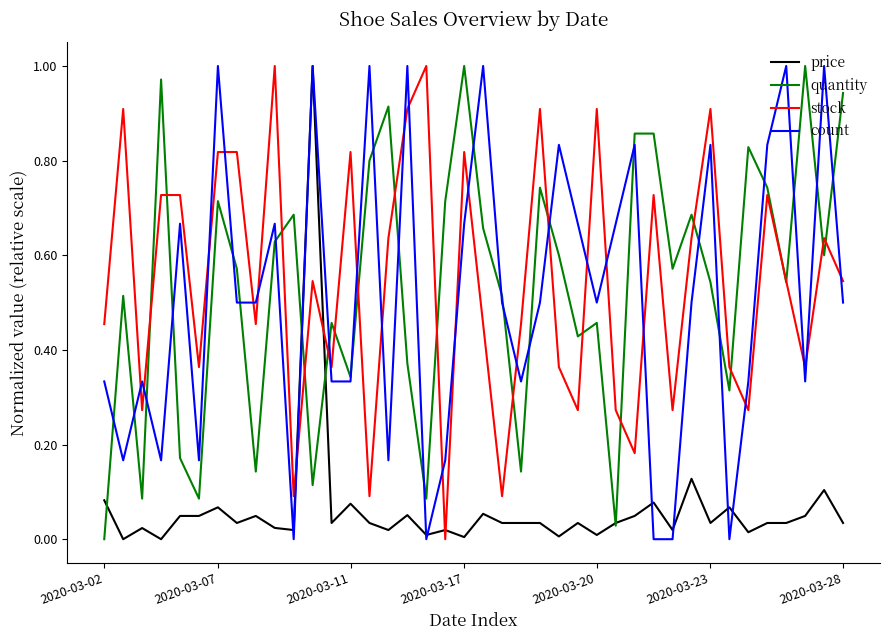

True or false: price and stock intersect in this chart.

True